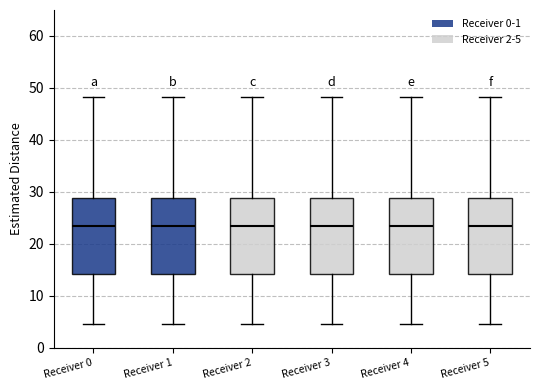

Where does the median line of the box for Receiver 5 sit on the y-axis? The values are not printed on the chart, so give them approximately, as read against the axis.

23